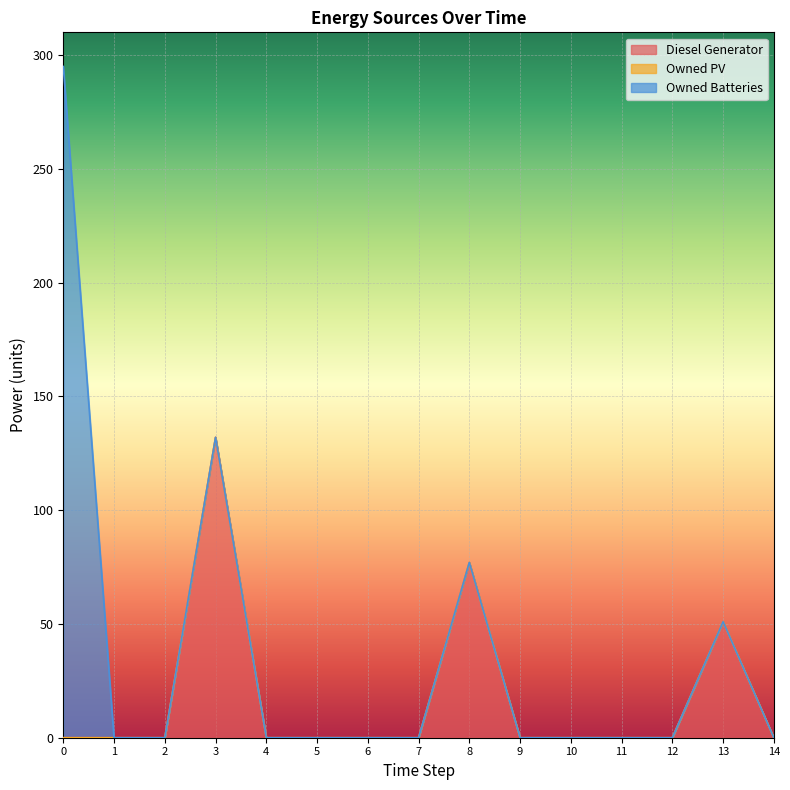

Reading right to left, extract all data points from this chart.

Diesel Generator: 14=0	13=51	12=0	11=0	10=0	9=0	8=77	7=0	6=0	5=0	4=0	3=132	2=0	1=0	0=0
Owned PV: 14=0	13=0	12=0	11=0	10=0	9=0	8=0	7=0	6=0	5=0	4=0	3=0	2=0	1=0	0=0
Owned Batteries: 14=0	13=0	12=0	11=0	10=0	9=0	8=0	7=0	6=0	5=0	4=0	3=0	2=0	1=0	0=295